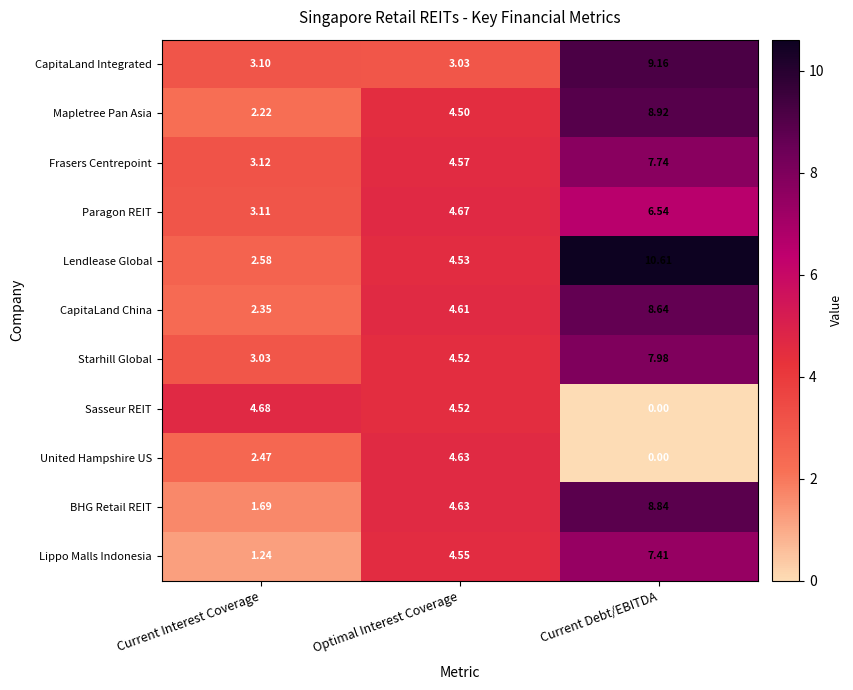

Which category has the lowest value across all series?

Current Debt/EBITDA